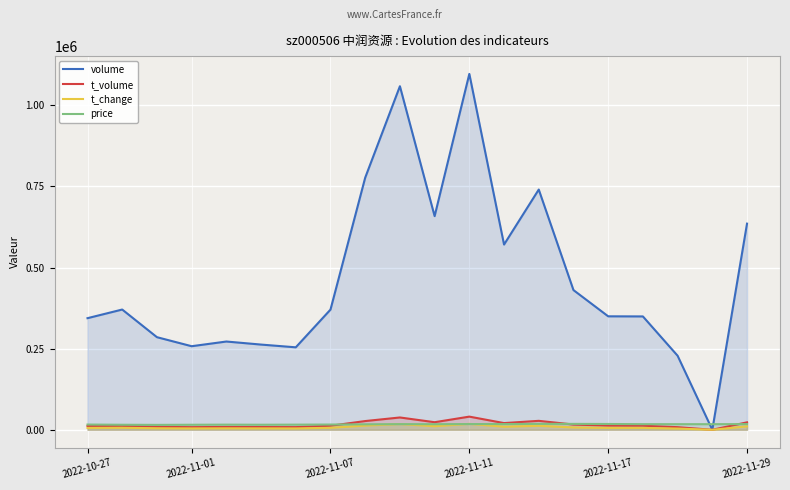

Which series has the largest total across all categories?

volume